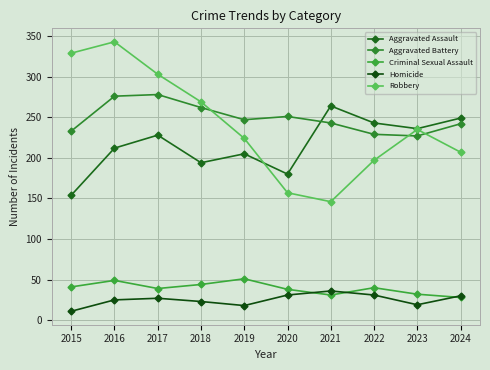

Between 2024 and 2019, which is larger?

2024